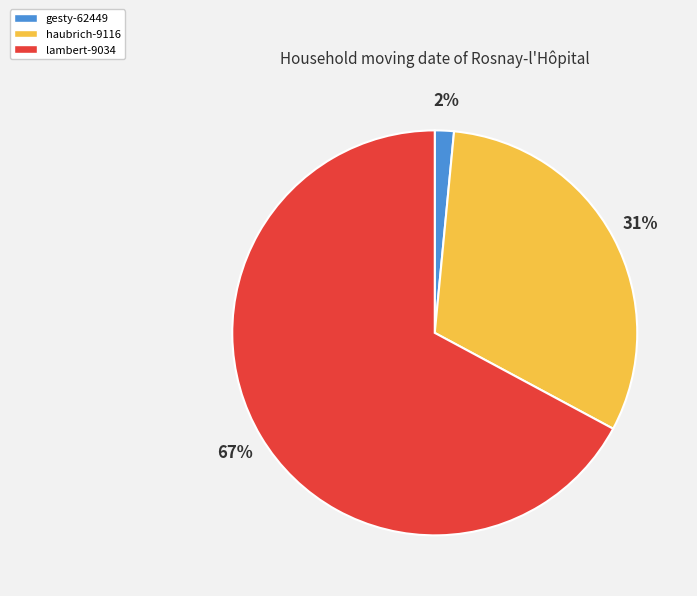

Between lambert-9034 and haubrich-9116, which is larger?

lambert-9034